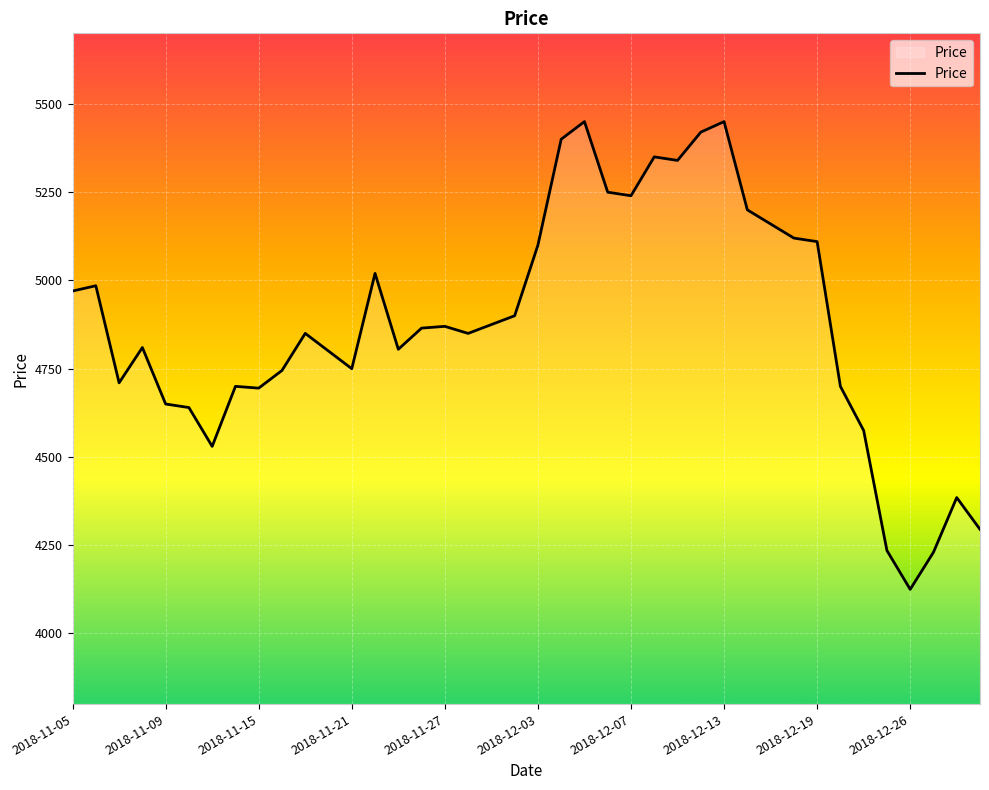

What is the sum of all values?

195155